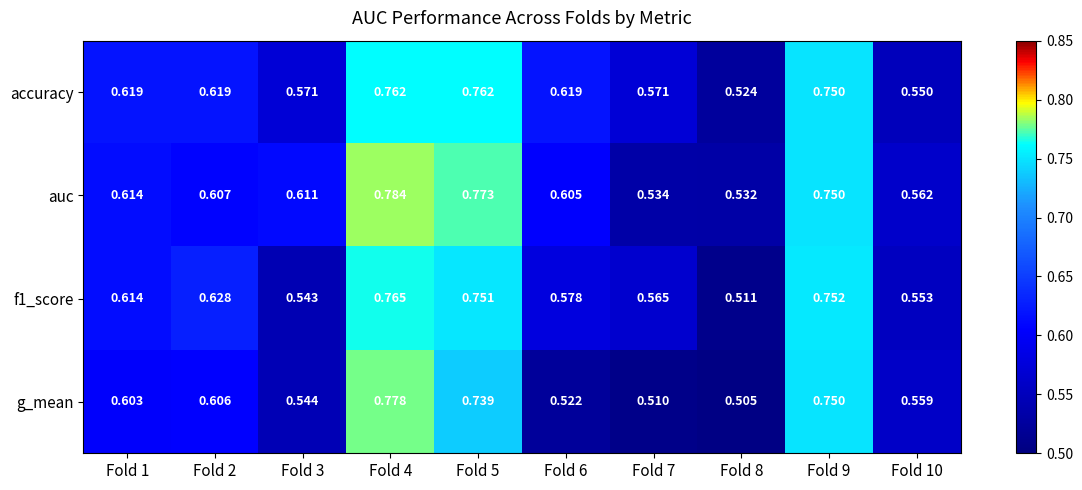

At how many categories does at least one series exceed 0?

10